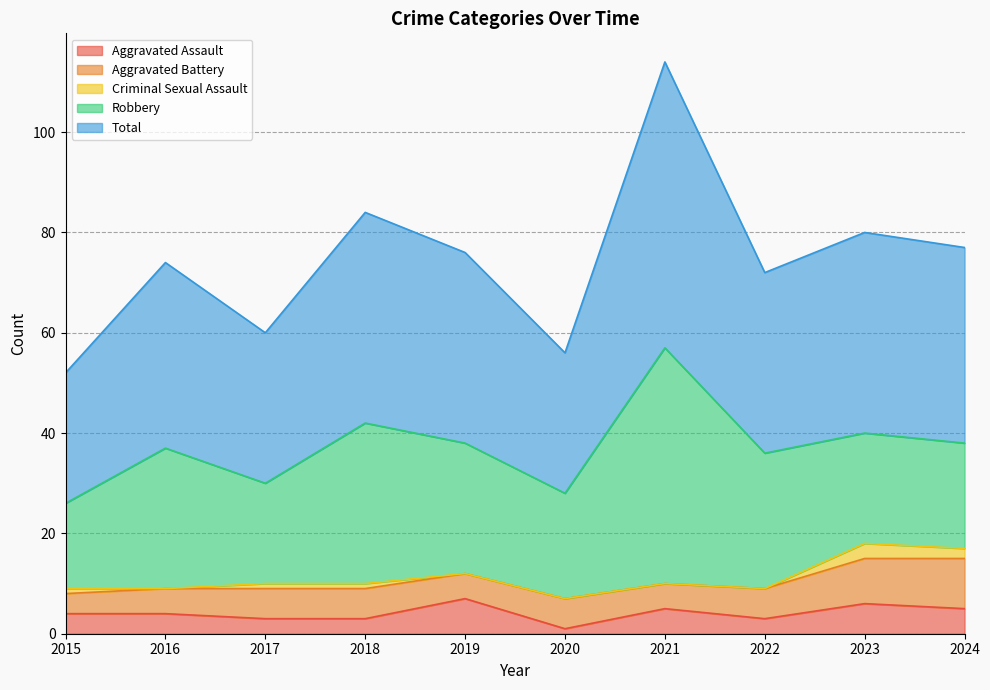

Does the chart display data point markers on the line(s)?

No